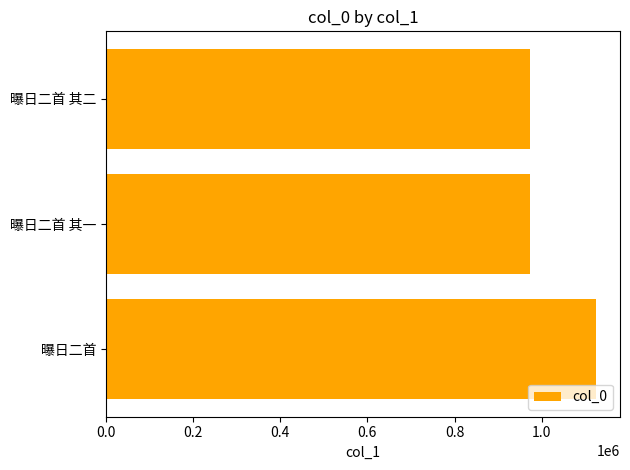

Approximately how many times larger is the value at 曝日二首 compared to 曝日二首 其一?

1.2